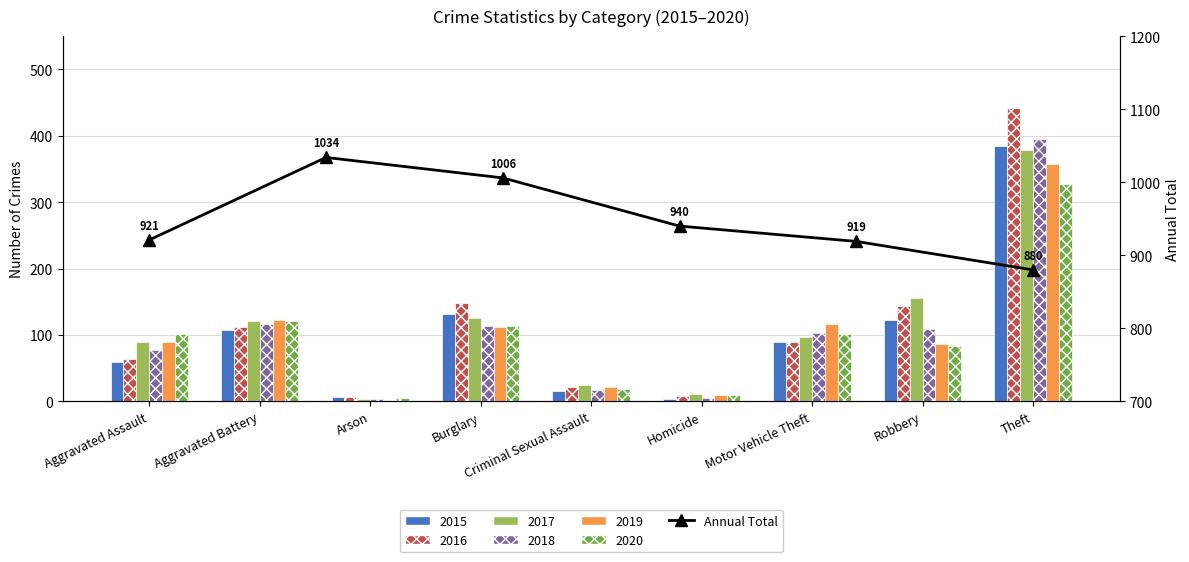

Where does the data first go above 940?

Aggravated Battery